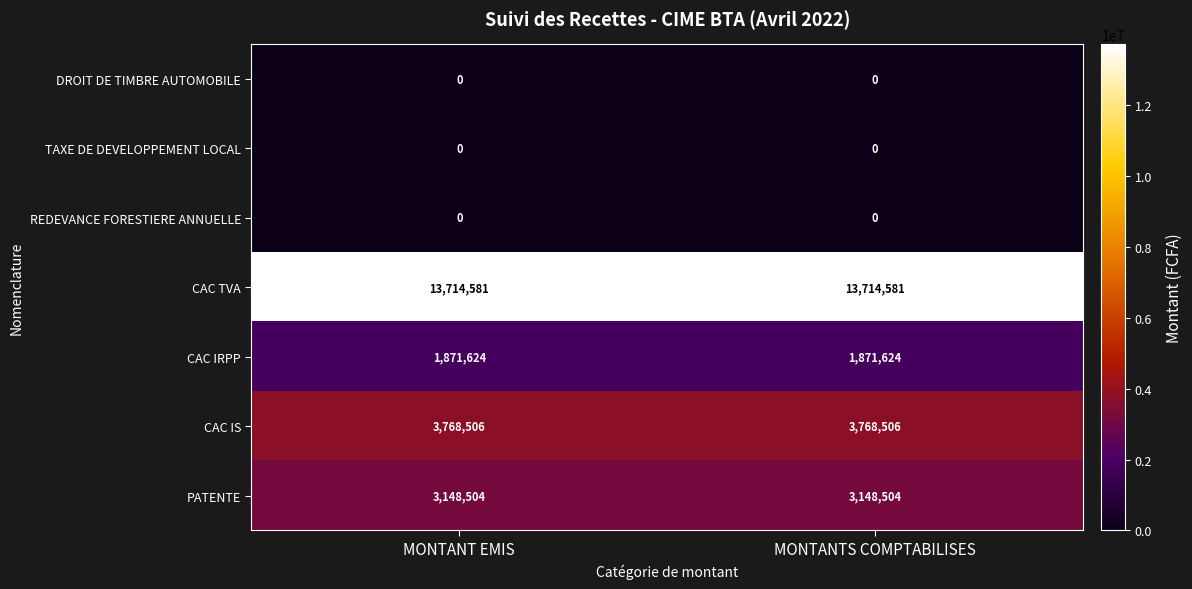

Reading right to left, list all the values displayed in this chart.

DROIT DE TIMBRE AUTOMOBILE: MONTANTS COMPTABILISES=0	MONTANT EMIS=0
TAXE DE DEVELOPPEMENT LOCAL: MONTANTS COMPTABILISES=0	MONTANT EMIS=0
REDEVANCE FORESTIERE ANNUELLE: MONTANTS COMPTABILISES=0	MONTANT EMIS=0
CAC TVA: MONTANTS COMPTABILISES=13714581	MONTANT EMIS=13714581
CAC IRPP: MONTANTS COMPTABILISES=1871624	MONTANT EMIS=1871624
CAC IS: MONTANTS COMPTABILISES=3768506	MONTANT EMIS=3768506
PATENTE: MONTANTS COMPTABILISES=3148504	MONTANT EMIS=3148504